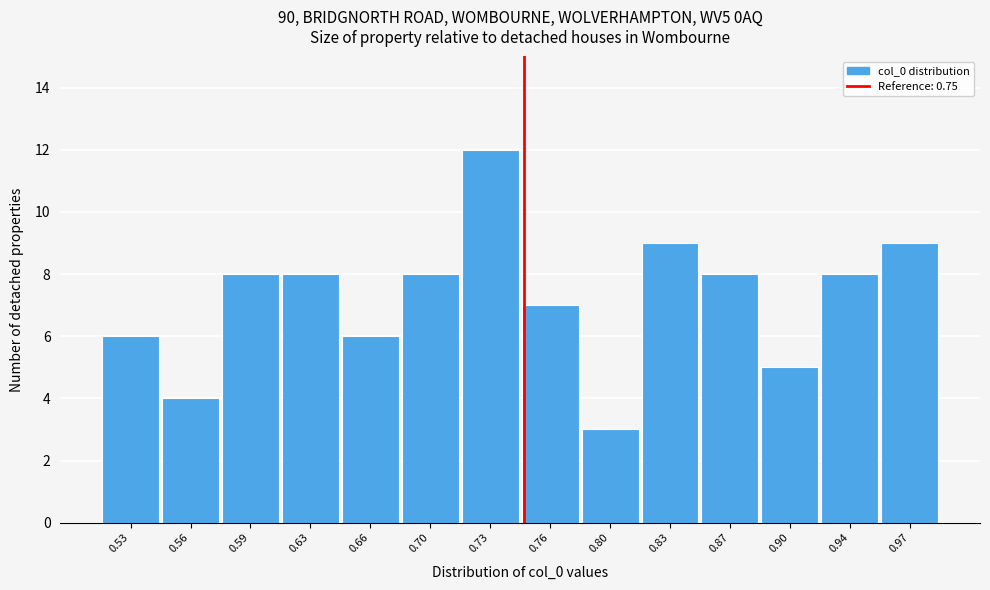

Reading left to right, transcribe this chart: for each bar, give the range it covers on the x-axis and its height. Neither the bar edges nor the heights are printed on the chart, so give them approximately, as read against the axes.

0.510 to 0.545: 6
0.545 to 0.580: 4
0.580 to 0.610: 8
0.610 to 0.645: 8
0.645 to 0.680: 6
0.680 to 0.715: 8
0.715 to 0.750: 12
0.750 to 0.780: 7
0.780 to 0.815: 3
0.815 to 0.850: 9
0.850 to 0.885: 8
0.885 to 0.920: 5
0.920 to 0.950: 8
0.950 to 0.985: 9